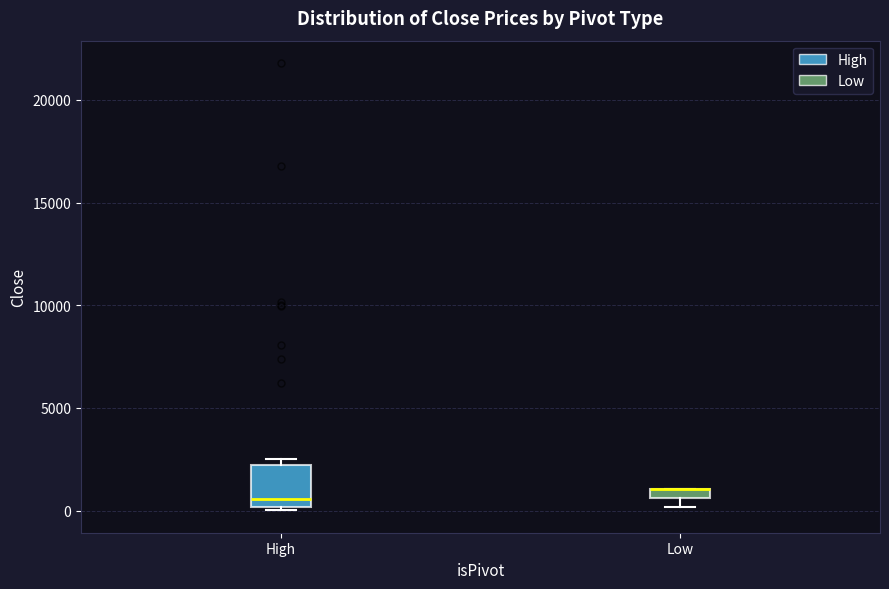

Where does the median line of the box for High sit on the y-axis? The values are not printed on the chart, so give them approximately, as read against the axis.

500